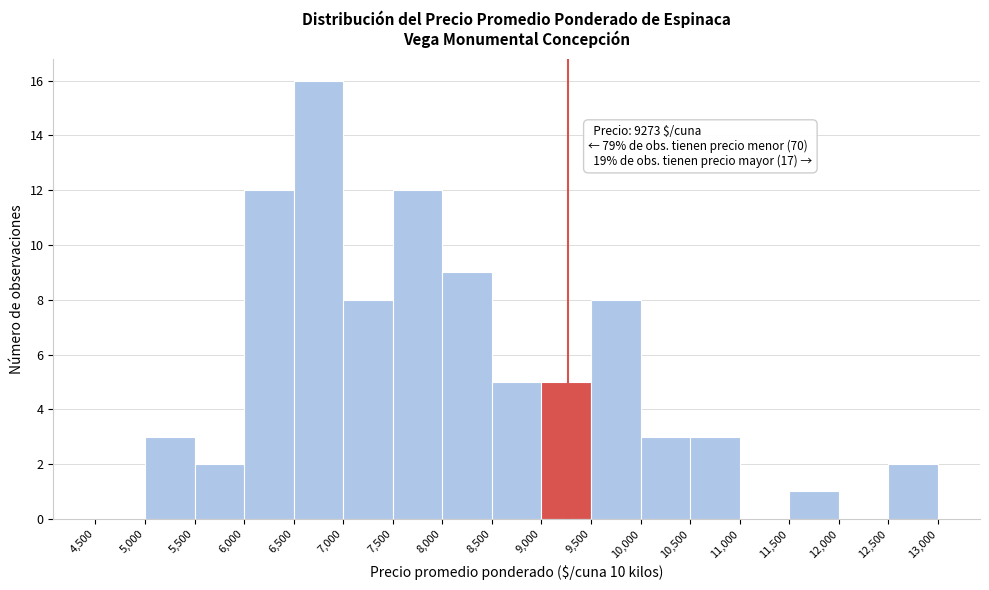

Over which range of the x-axis is the bar tallest?

6,500 to 7,000